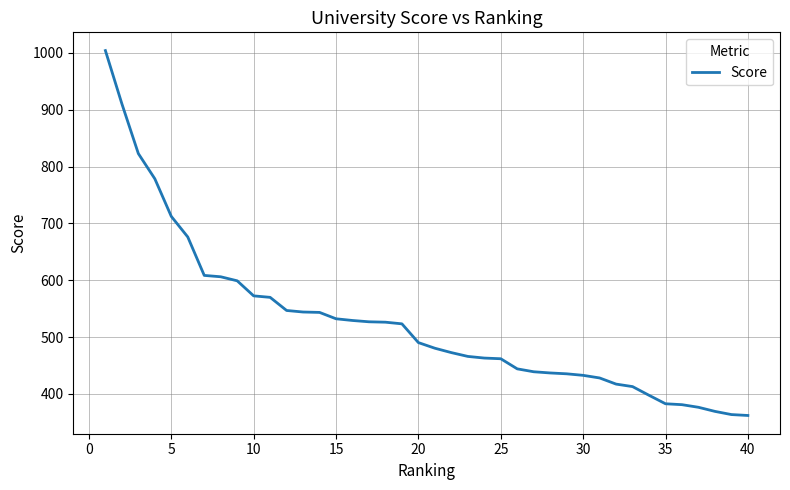

What is the minimum value shown in the chart?

362.2